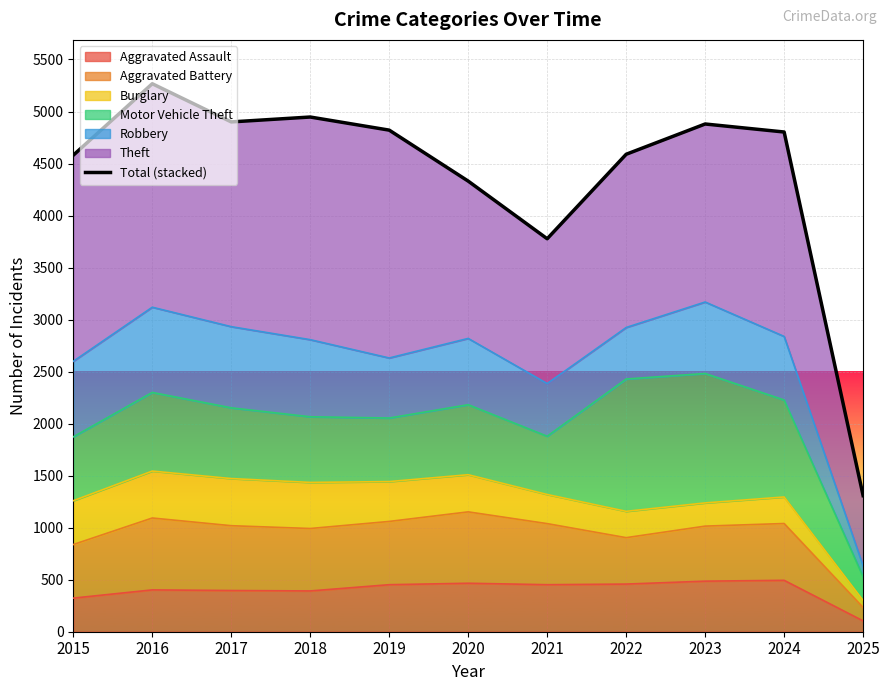

What is the difference between the values at 2017 and 2015?

320